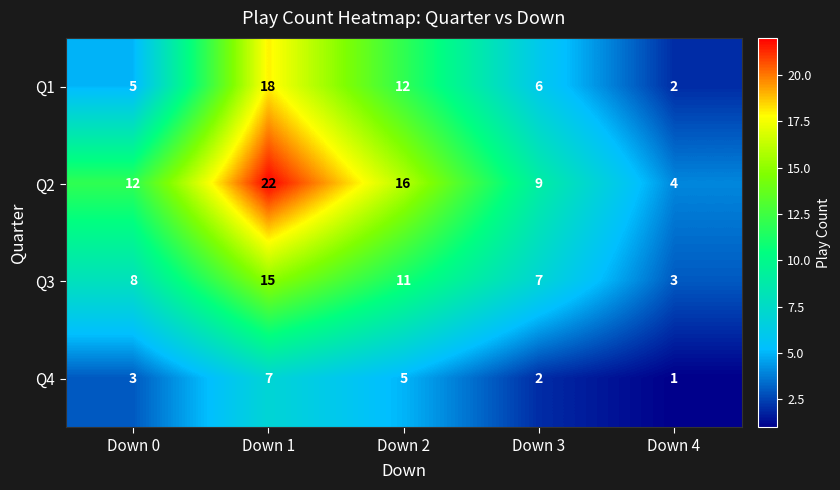

What is the spread (max minus min) of values at Down 4?

3